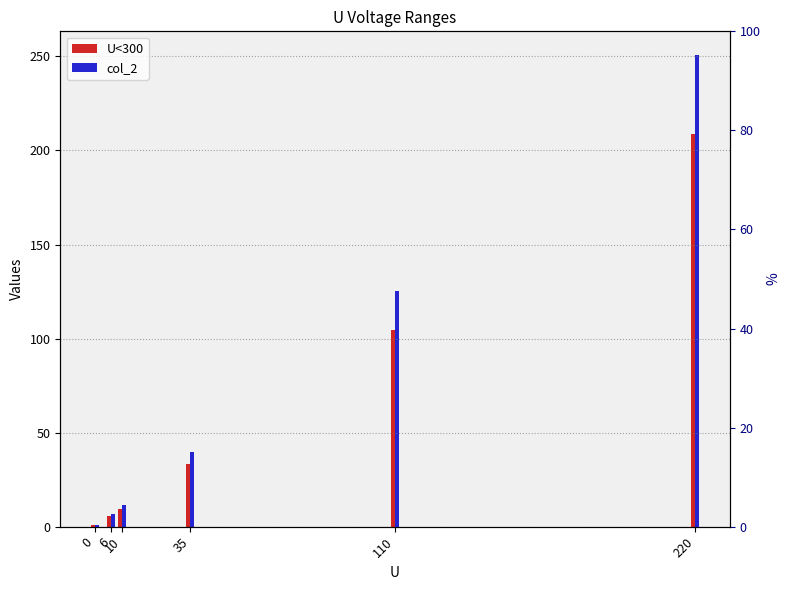

Reading left to right, transcribe all the data shown in this chart.

U<300: 0.9	5.7	9.5	33.2	104.5	209.0
col_2: 1.1	6.8	11.4	39.9	125.4	250.8